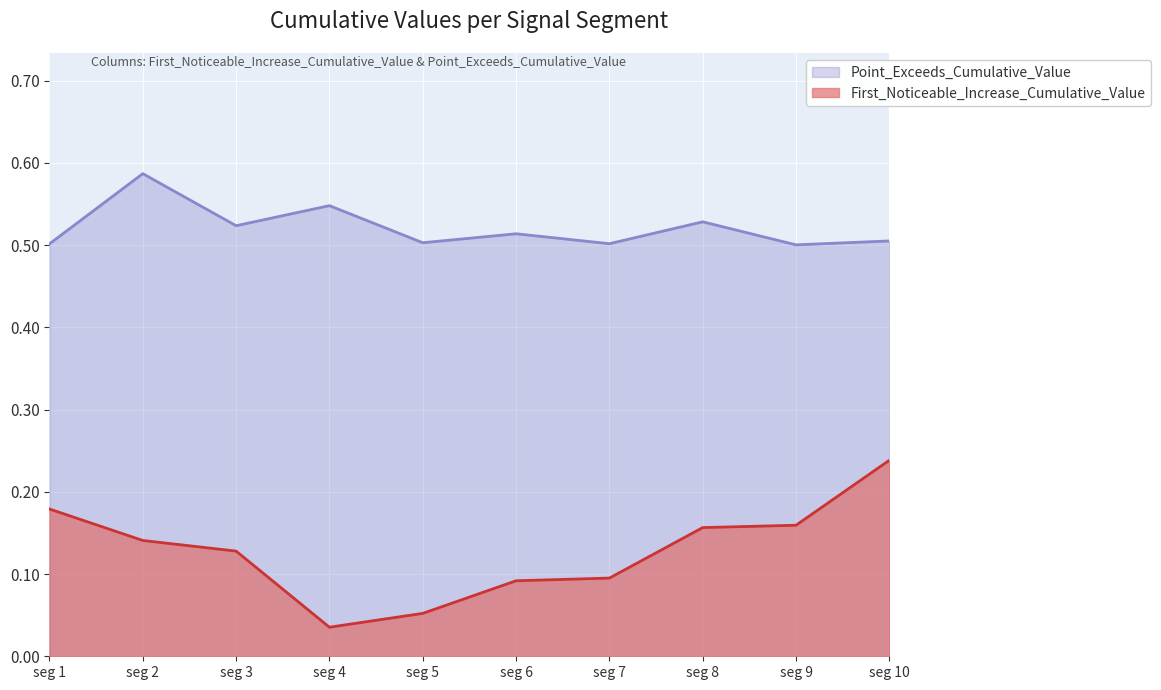

Reading right to left, list all the values displayed in this chart.

First_Noticeable_Increase_Cumulative_Value: 0.2	0.2	0.2	0.1	0.1	0.1	0.0	0.1	0.1	0.2
Point_Exceeds_Cumulative_Value: 0.5	0.5	0.5	0.5	0.5	0.5	0.5	0.5	0.6	0.5